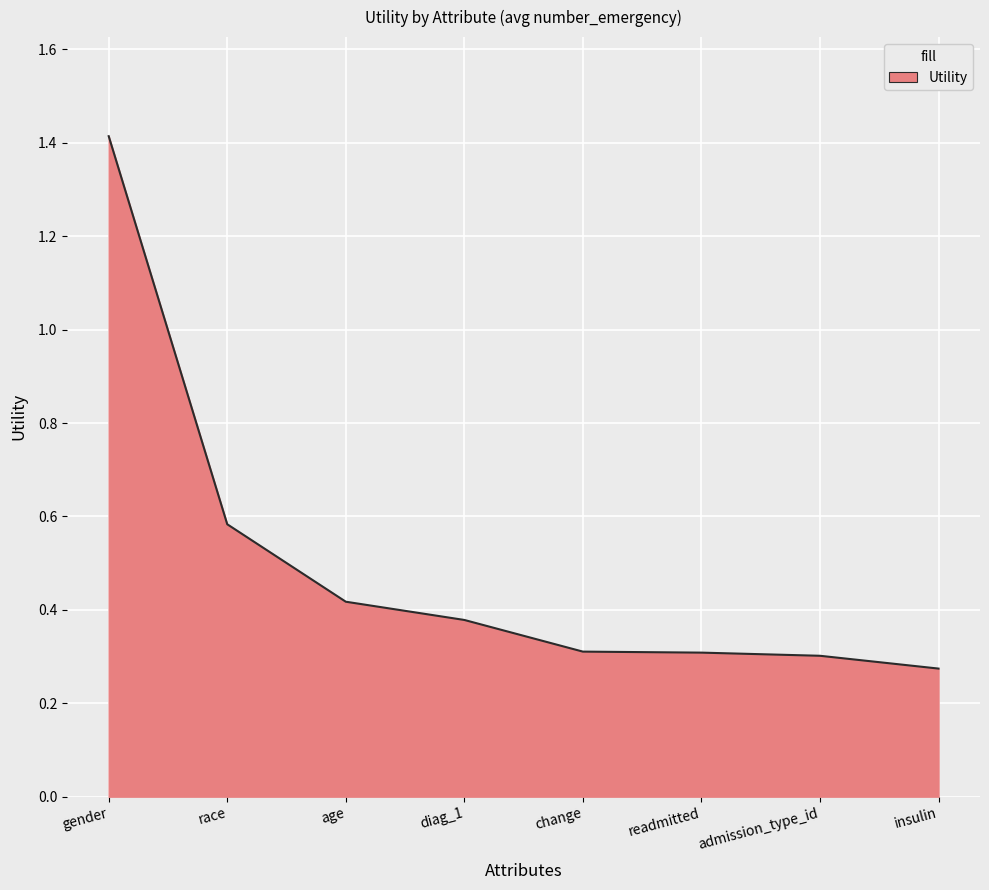

Count the number of data series in this chart.

1